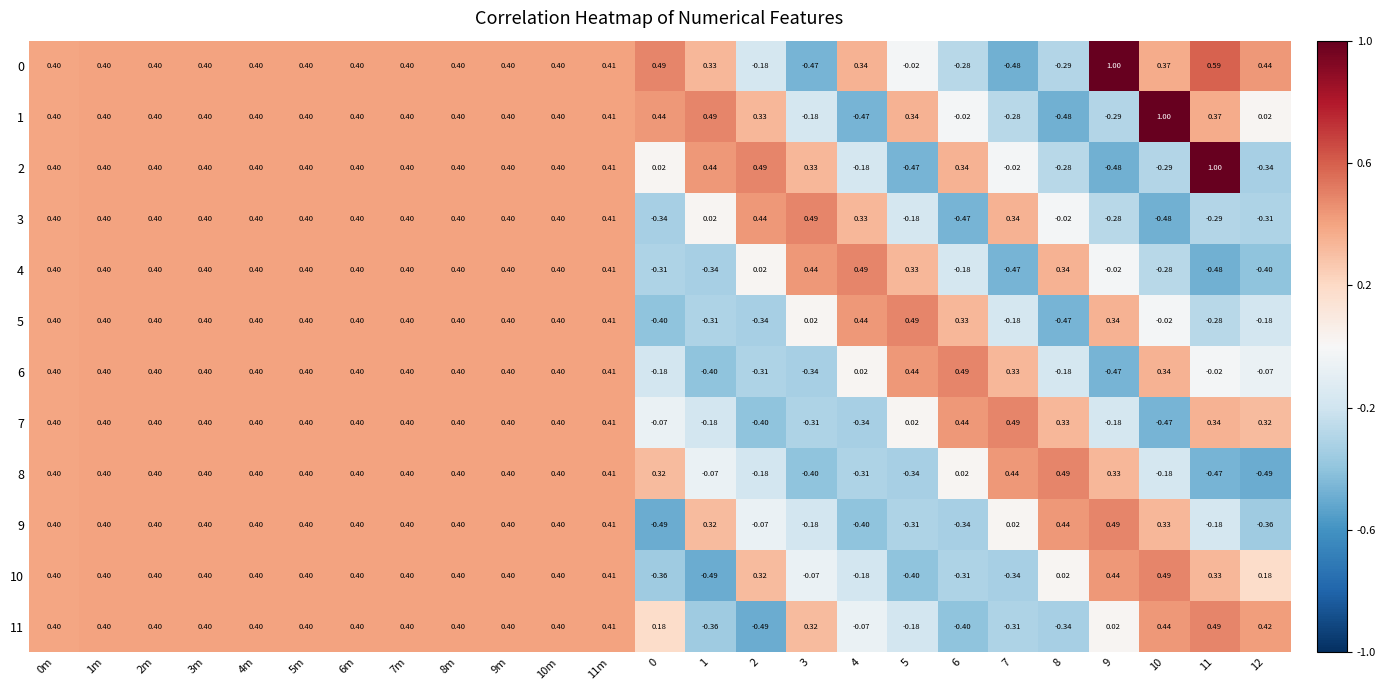

Is the value of 7 at 12 greater than the value of 6 at 6?

No